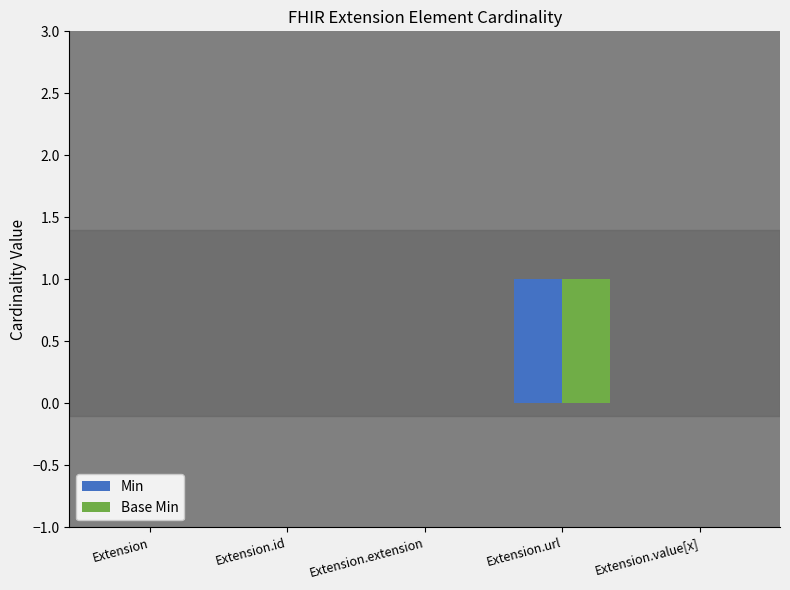

Is it true that Base Min equals 0 at Extension.url?

False